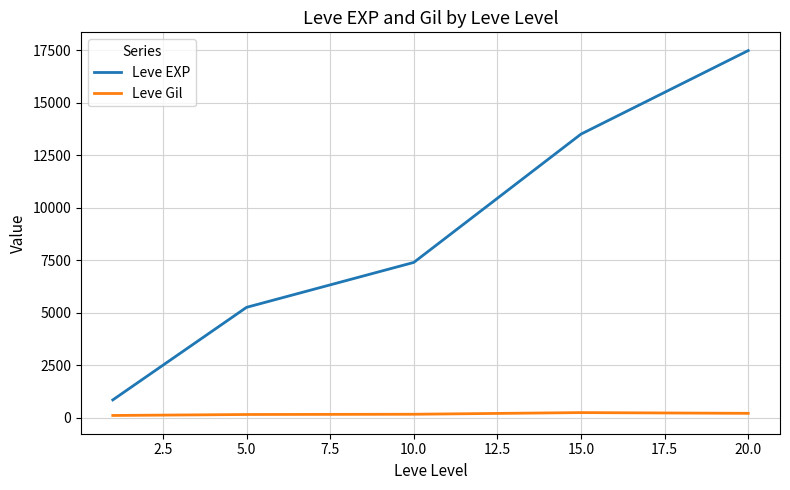

What is the difference between the maximum and minimum values in the Leve EXP series?

16633.3